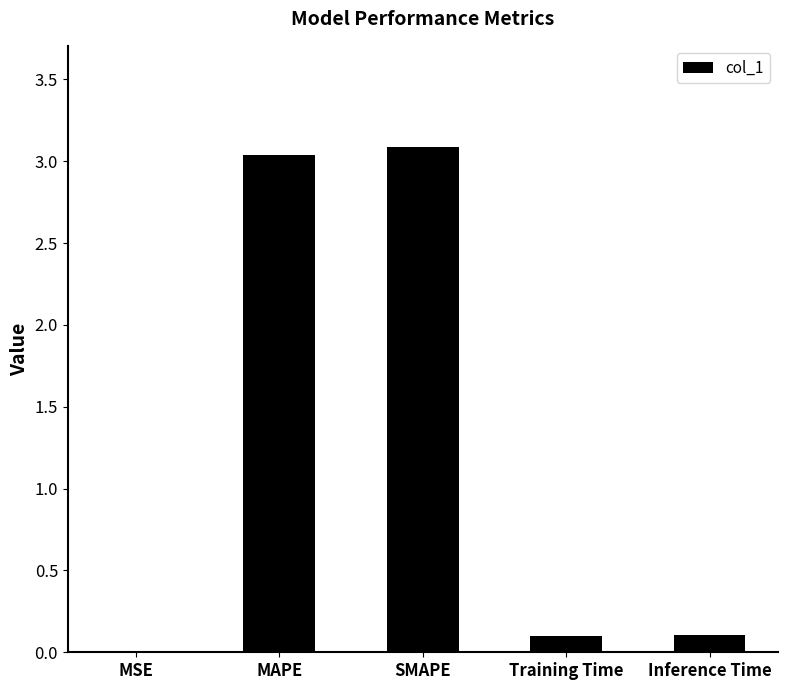

What is the maximum value shown in the chart?

3.1